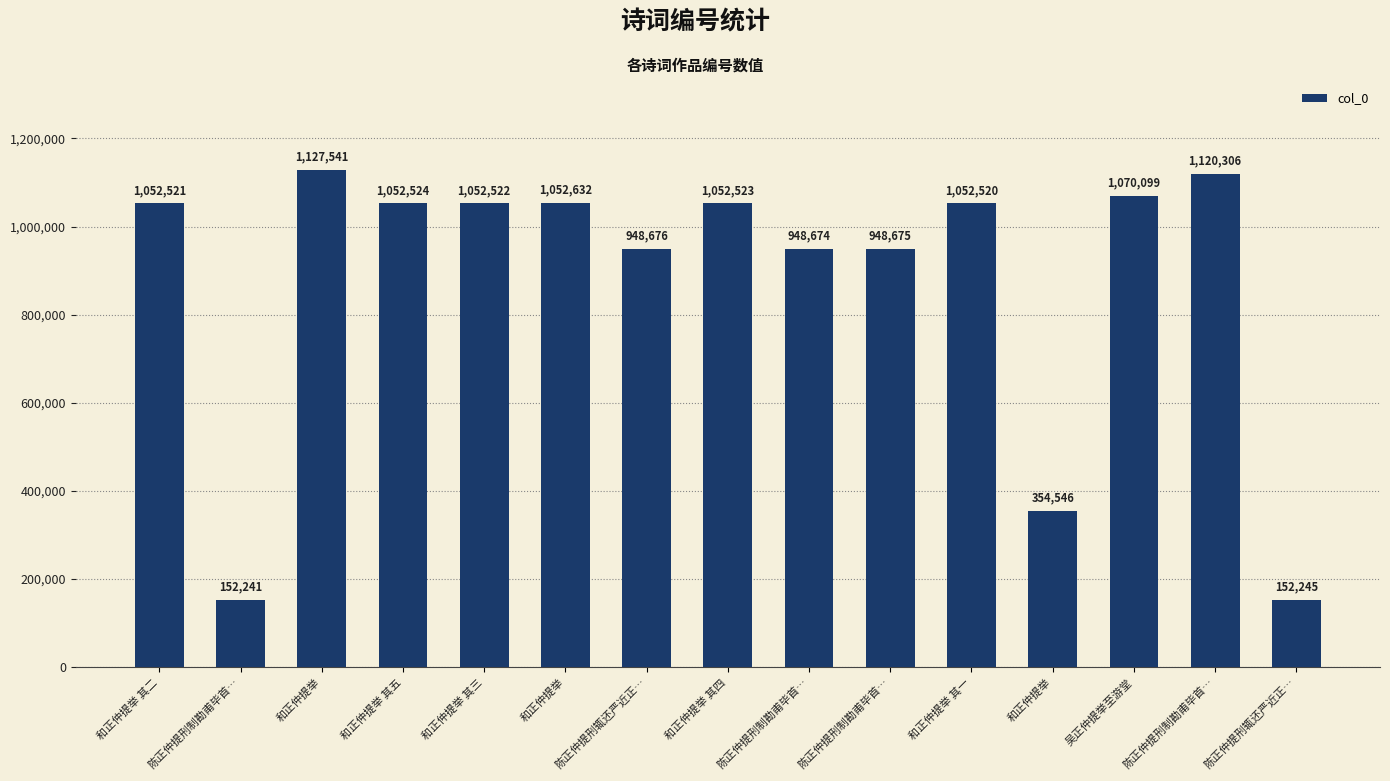

At which label does the data first exceed 1052521?

和正仲提举